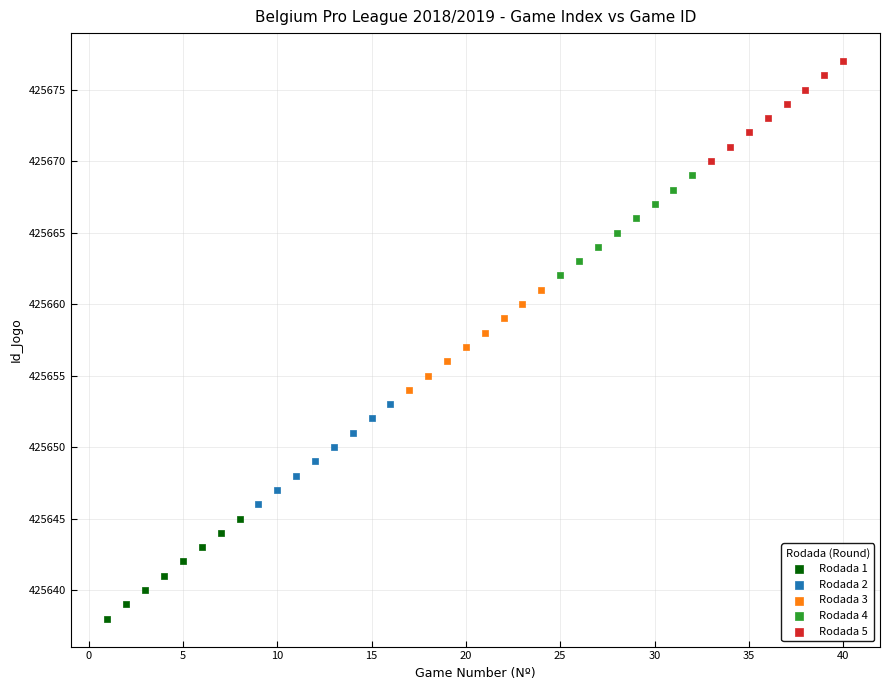

Which series reaches the maximum Y coordinate?

Rodada 5